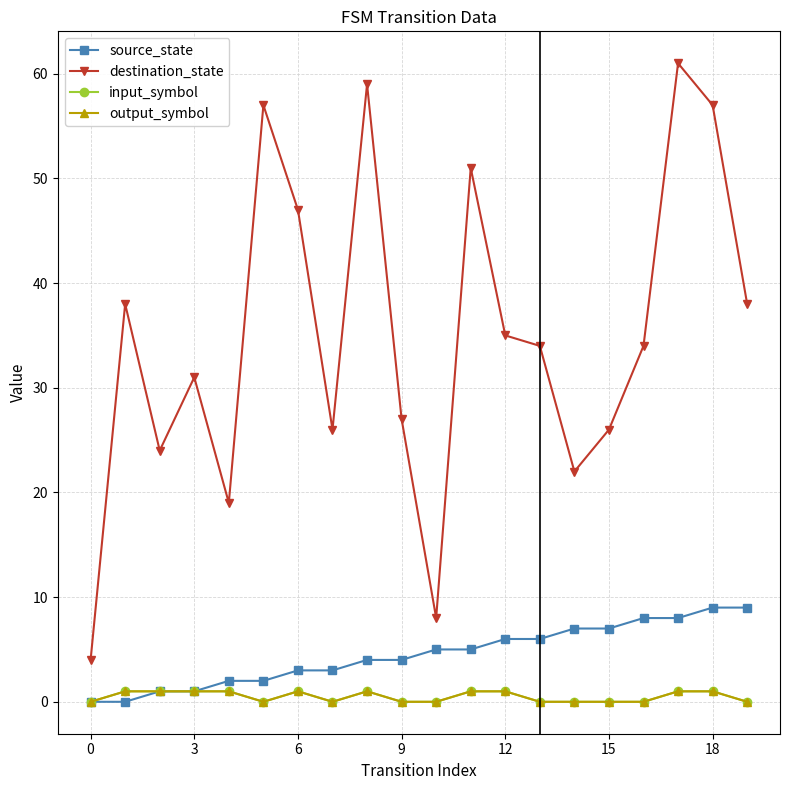

Is this an area chart (filled region under the line)?

No